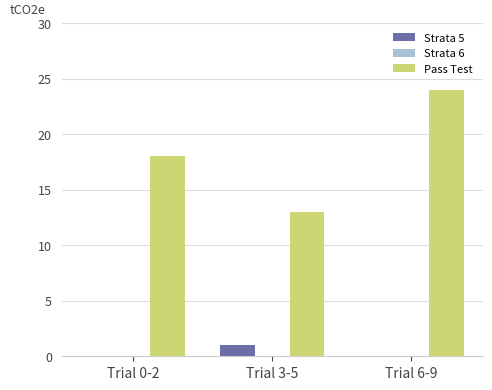

How many Pass Test values are between 13 and 24?

3